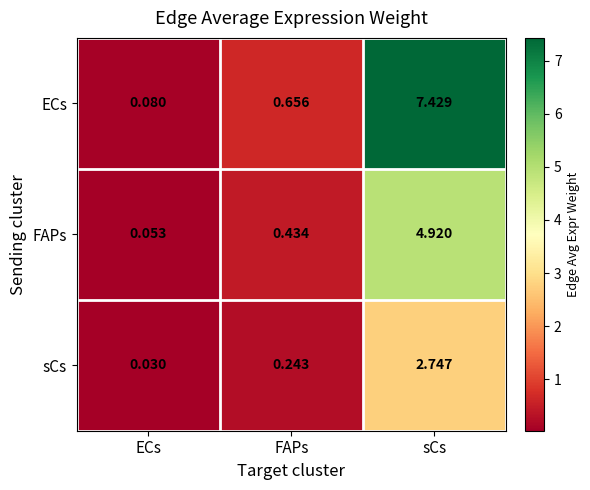

At which label does sCs reach its minimum?

ECs